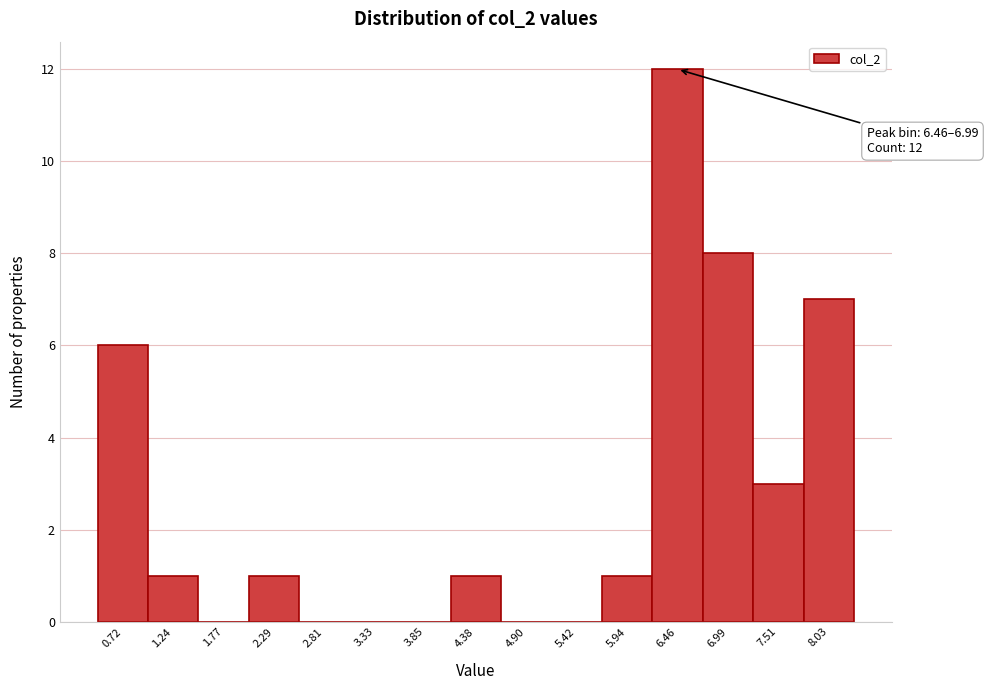

Reading right to left, extract all data points from this chart.

8.03=7	7.51=3	6.99=8	6.46=12	5.94=1	5.42=0	4.90=0	4.38=1	3.85=0	3.33=0	2.81=0	2.29=1	1.77=0	1.24=1	0.72=6